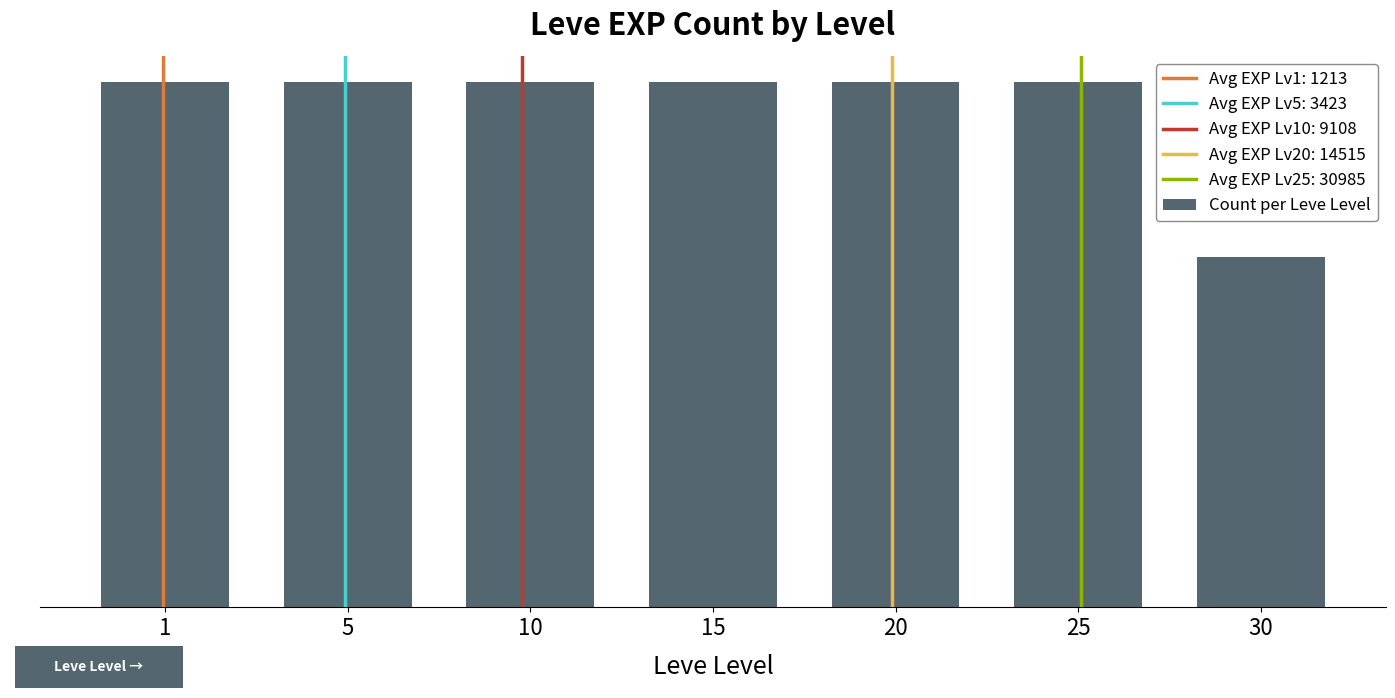

List the labels in order of value, smallest first.

30, 1, 5, 10, 15, 20, 25